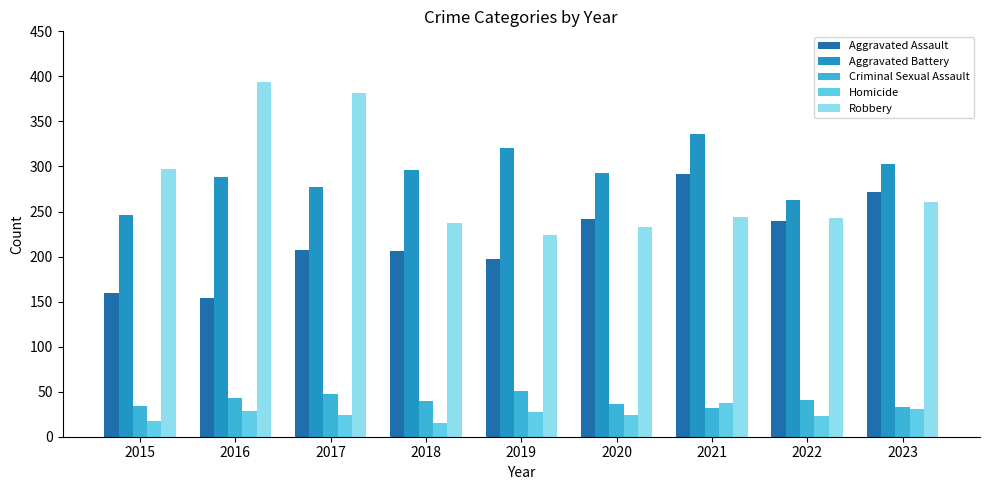

What is the sum of all Aggravated Battery values?

2623